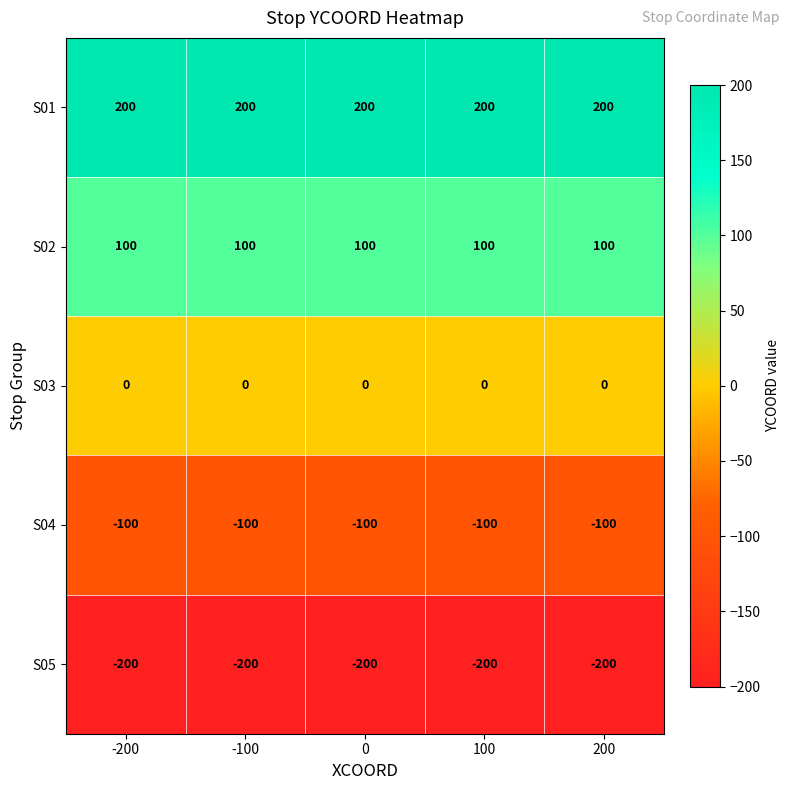

Is it true that S02 equals 67 at 200?

False